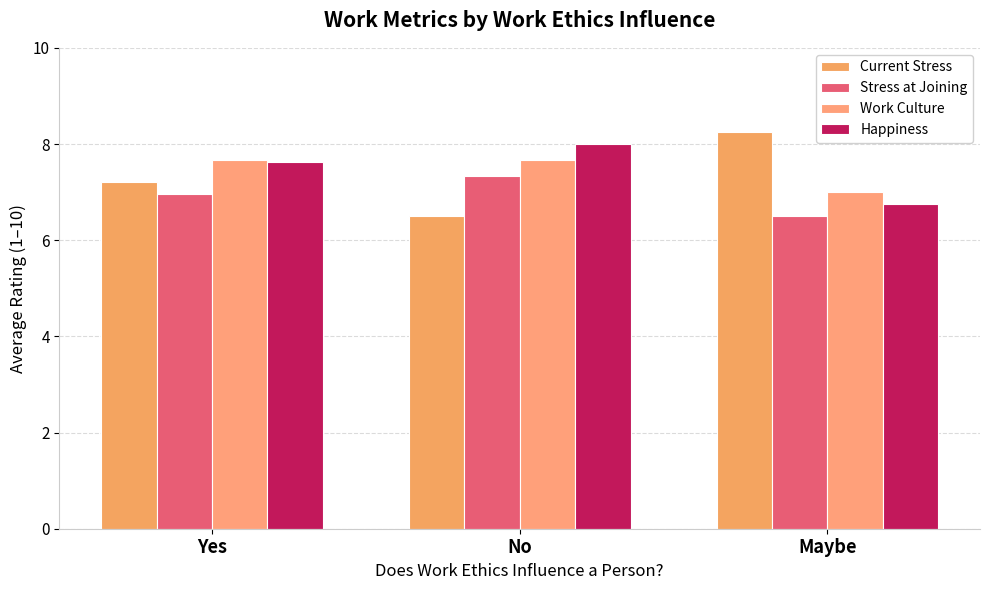

How many bars are there in total?

12